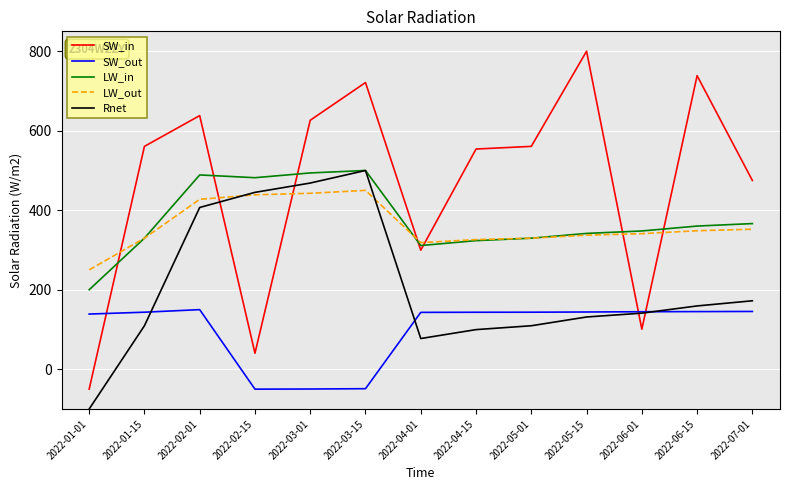

What is the difference between the maximum and minimum values in the LW_out series?

200.0